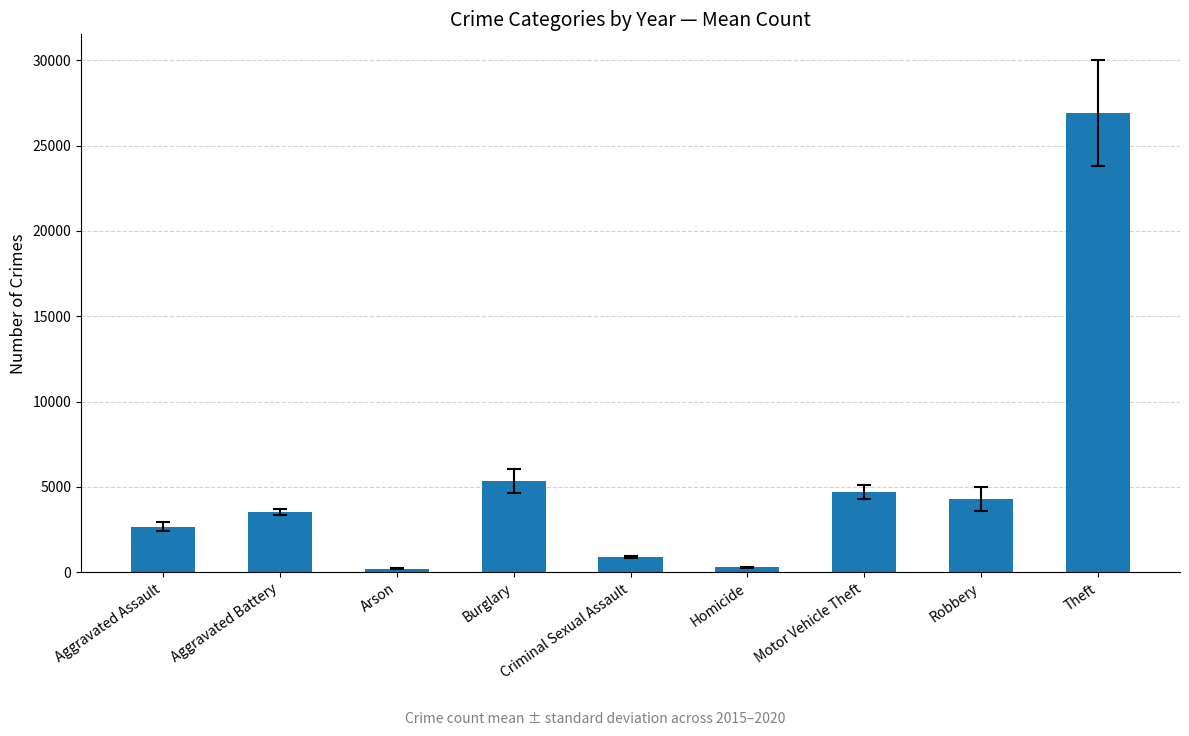

What is the change in value from Criminal Sexual Assault to Theft?

+26008.3